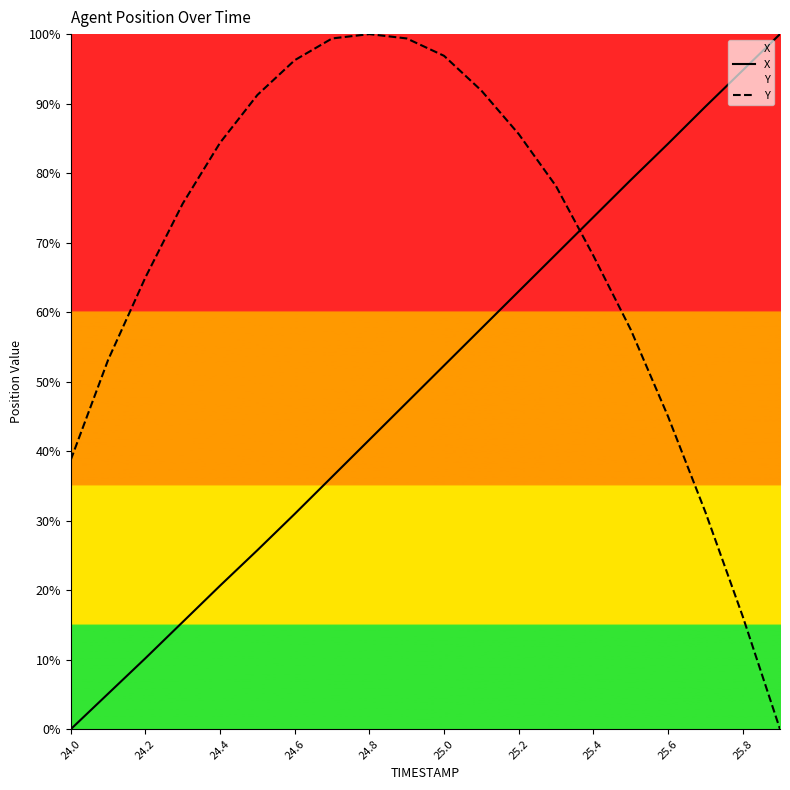

How many lines are shown in the chart?

2